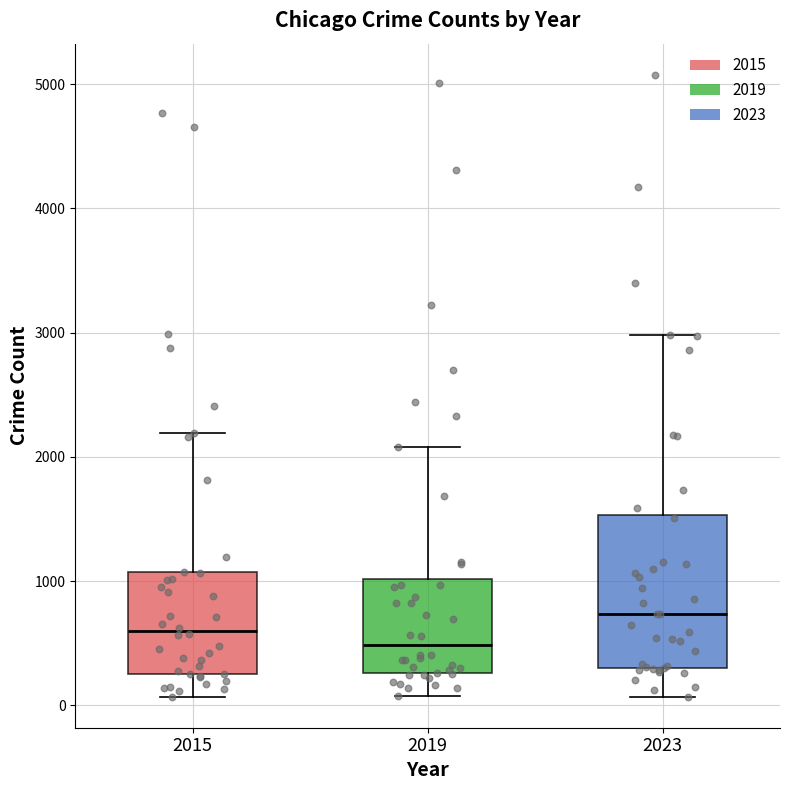

Reading left to right, read every box against the y-axis: the position of its median line, the range the box covers, and the ends of its whiskers. The values are not printed on the chart, so give them approximately, as read against the axis.

2015: median 600, box 300 to 1100, whiskers 100 to 2200
2019: median 500, box 300 to 1000, whiskers 100 to 2100
2023: median 700, box 300 to 1500, whiskers 100 to 3000